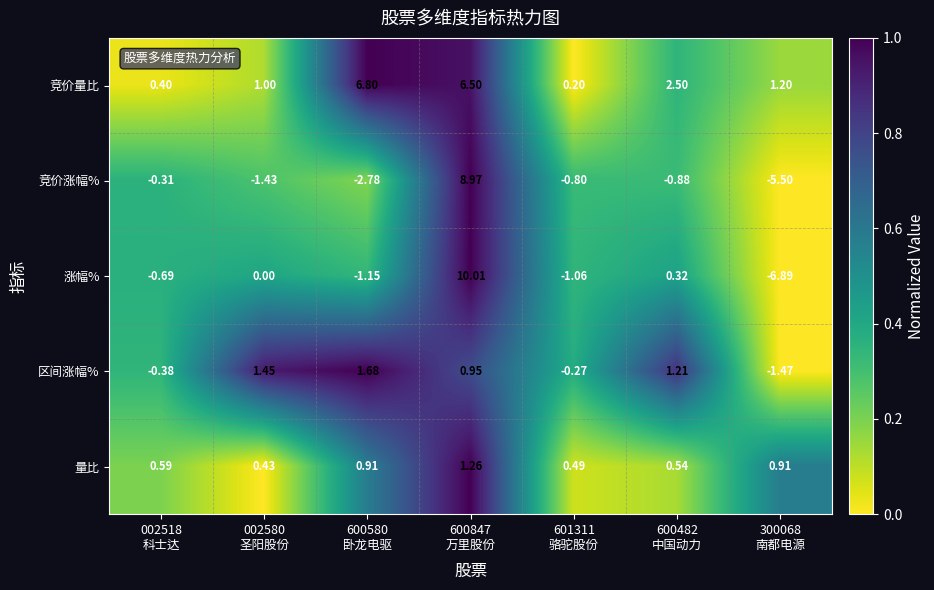

Which series has the largest total across all categories?

竞价量比